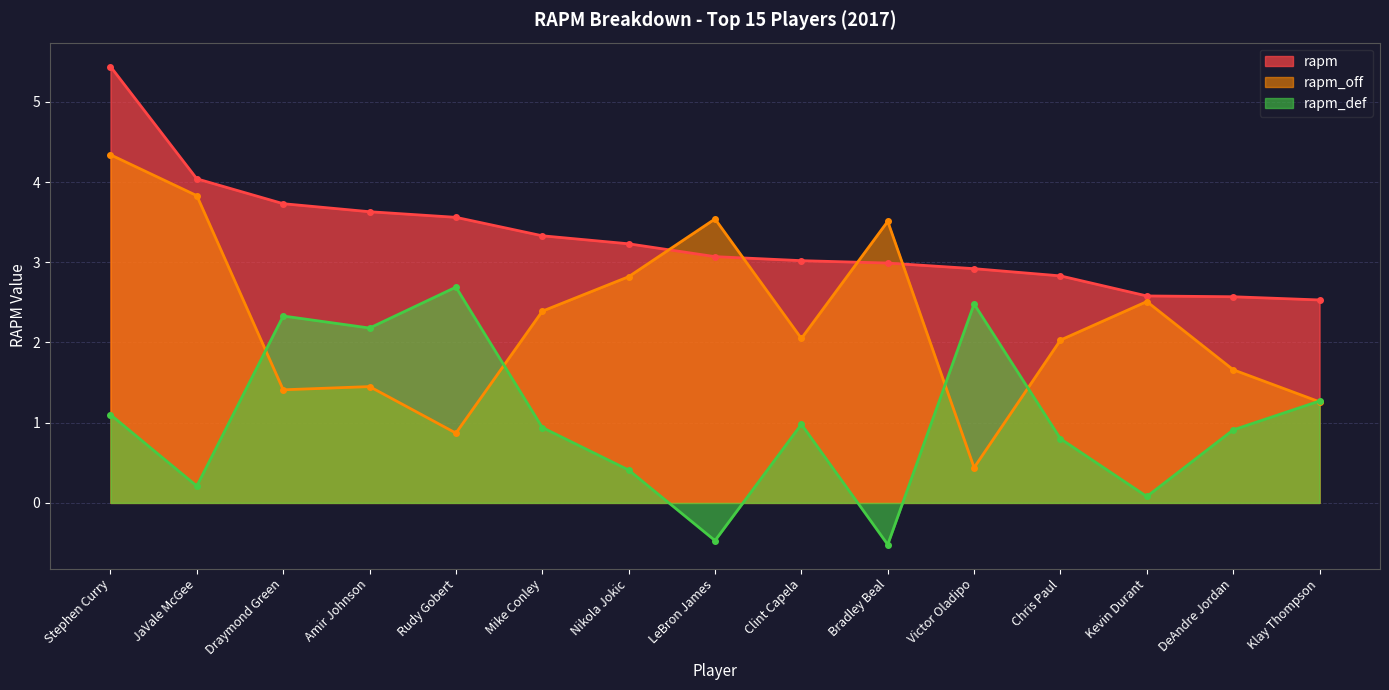

What is the label of the 7th point from the right?

Clint Capela